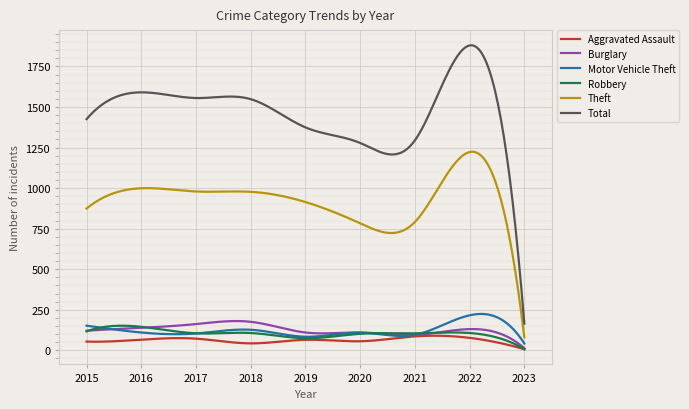

What is the greatest value displayed?

1879.9